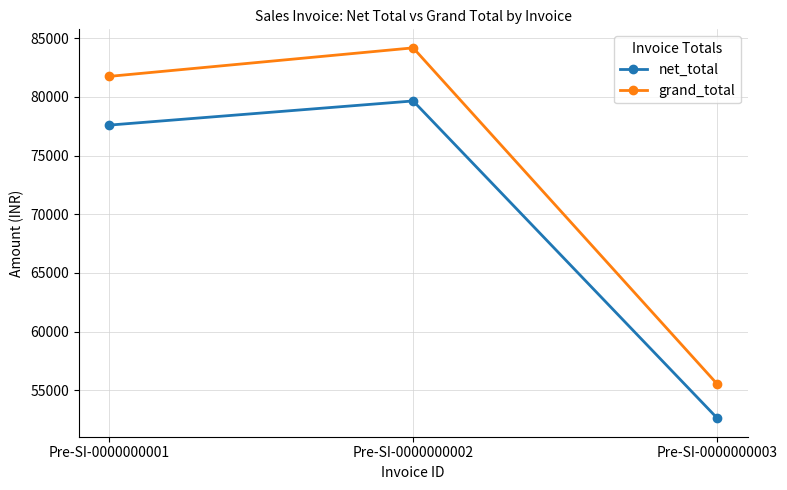

What is the average value of the grand_total series?

73815